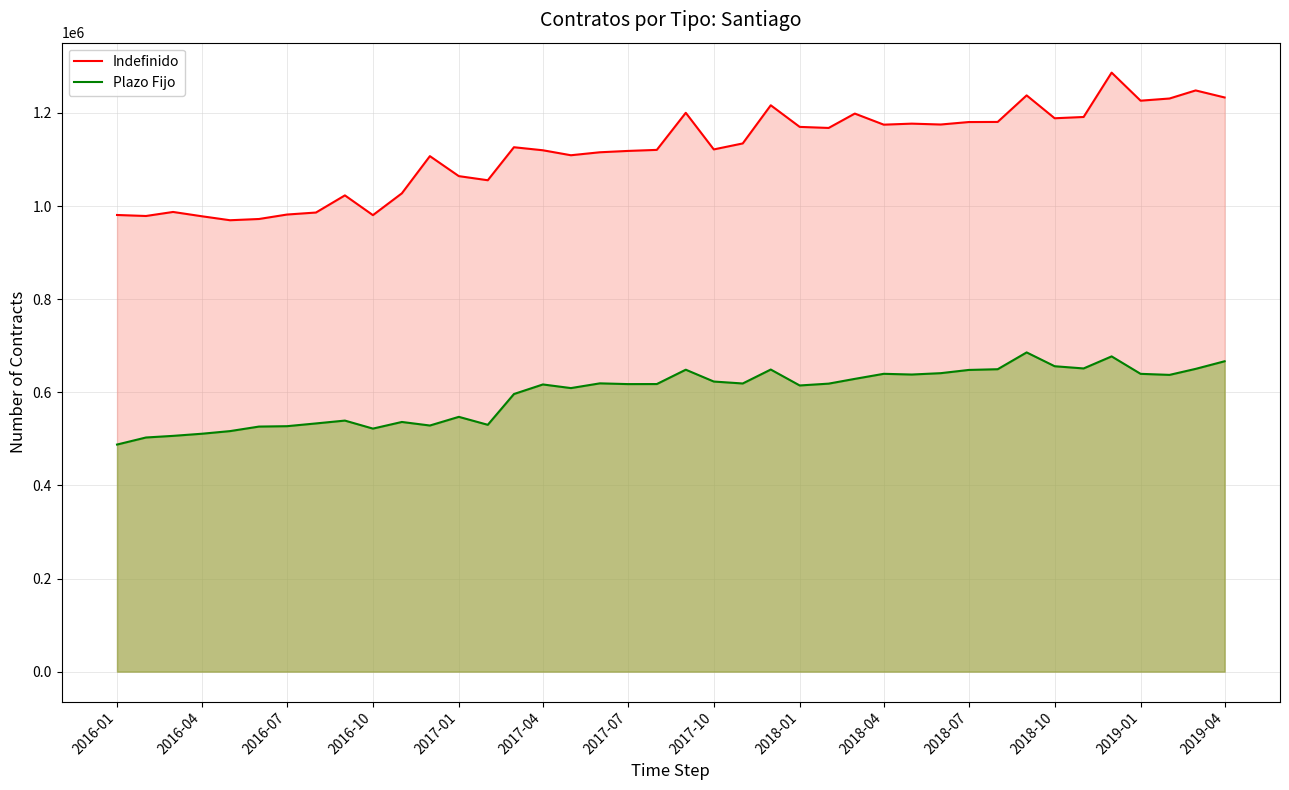

Reading left to right, transcribe all the data shown in this chart.

Indefinido: 980874	978699	987374	978071	969583	972247	981821	986136	1022975	980525	1027413	1107268	1064320	1055486	1126393	1119868	1109178	1115568	1118454	1120702	1200341	1121713	1134541	1216520	1170087	1167812	1198682	1174875	1177061	1175197	1180494	1180750	1237753	1188637	1191368	1286658	1226375	1231056	1248398	1233285
Plazo Fijo: 487762	502920	506419	511013	516652	526384	527217	533124	539246	522019	536276	528650	547274	530170	596287	616846	609056	619213	617625	617732	648544	623109	618945	648884	614683	618612	628832	639710	638180	641088	648024	649581	685672	655992	651245	677124	639658	637410	650333	666662